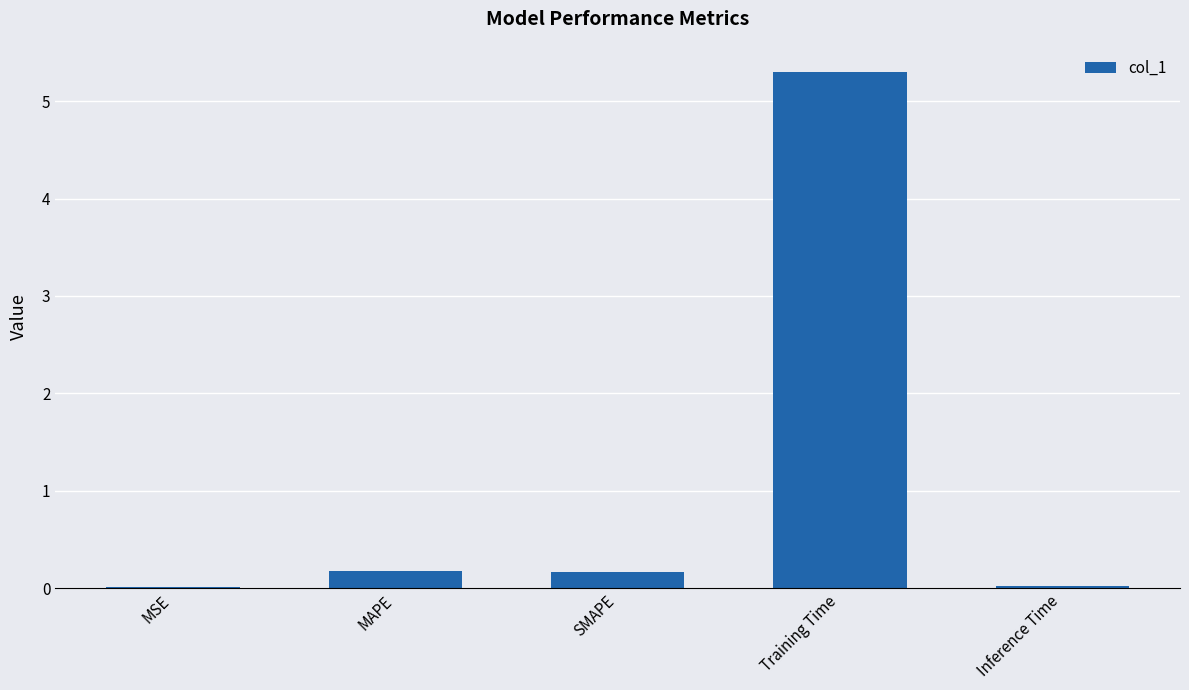

Is it true that the value at SMAPE is 0.2?

True